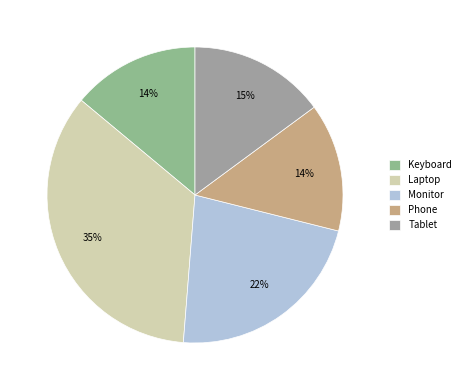

To the nearest percent, what is the average slice percentage?

20%